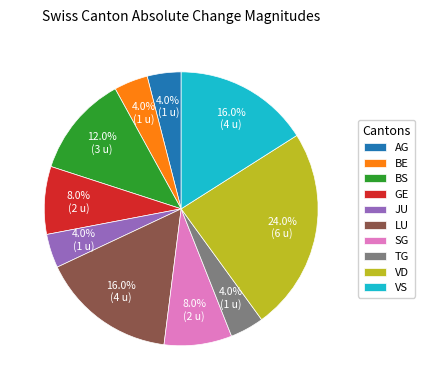

Does any single category account for the majority?

No